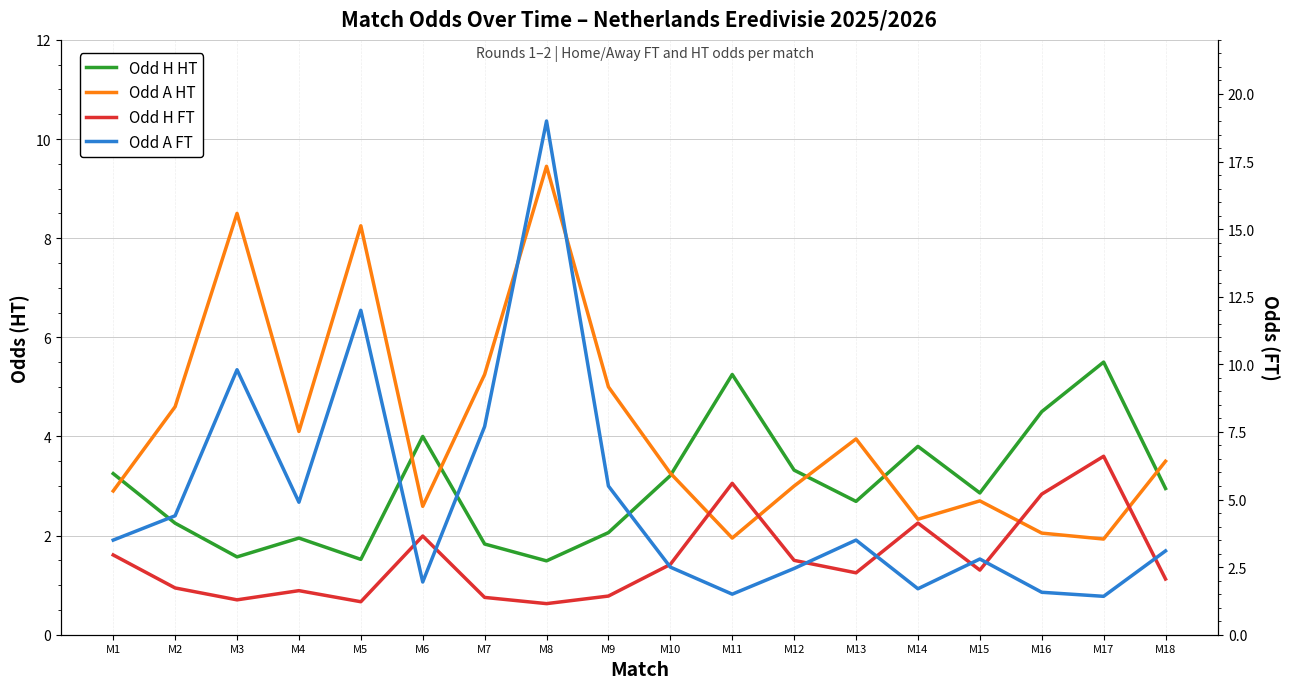

Which series ends up on top after the final intersection of Odd H HT and Odd A HT?

Odd A HT